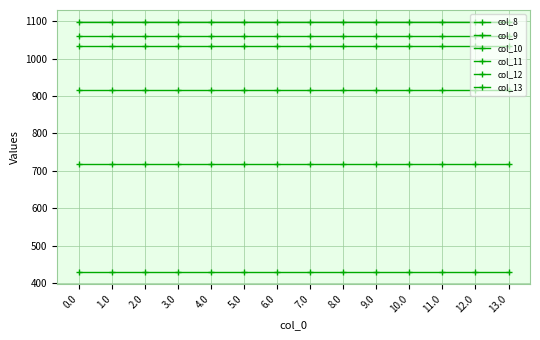

Reading right to left, transcribe all the data shown in this chart.

col_8: 430.3	430.3	430.3	430.3	430.3	430.3	430.3	430.3	430.3	430.3	430.3	430.3	430.3	430.3
col_9: 716.9	716.9	716.9	716.9	716.9	716.9	716.9	716.9	716.9	716.9	716.9	716.9	716.9	716.9
col_10: 916.2	916.2	916.2	916.2	916.2	916.2	916.2	916.2	916.2	916.2	916.2	916.2	916.2	916.2
col_11: 1060.3	1060.3	1060.3	1060.3	1060.3	1060.3	1060.3	1060.3	1060.3	1060.3	1060.3	1060.3	1060.3	1060.3
col_12: 1096.7	1096.7	1096.7	1096.7	1096.7	1096.7	1096.7	1096.7	1096.7	1096.7	1096.7	1096.7	1096.7	1096.7
col_13: 1032.9	1032.9	1032.9	1032.9	1032.9	1032.9	1032.9	1032.9	1032.9	1032.9	1032.9	1032.9	1032.9	1032.9